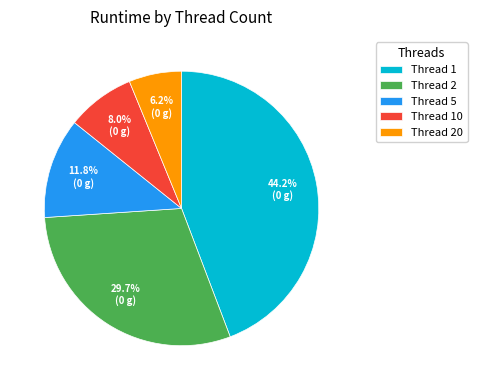

What percentage do Thread 10 and Thread 1 together represent?

52.3%